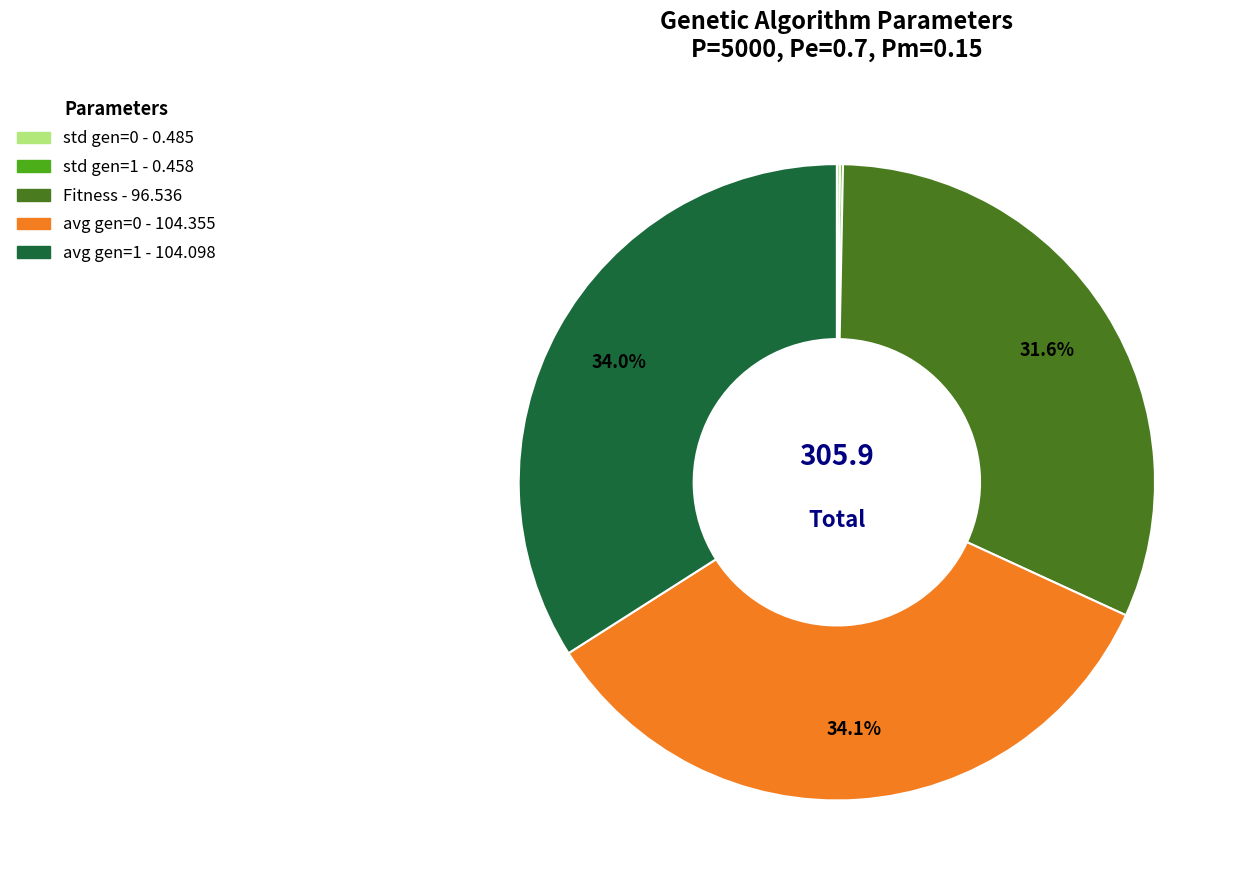

Is there a majority slice in this chart?

No